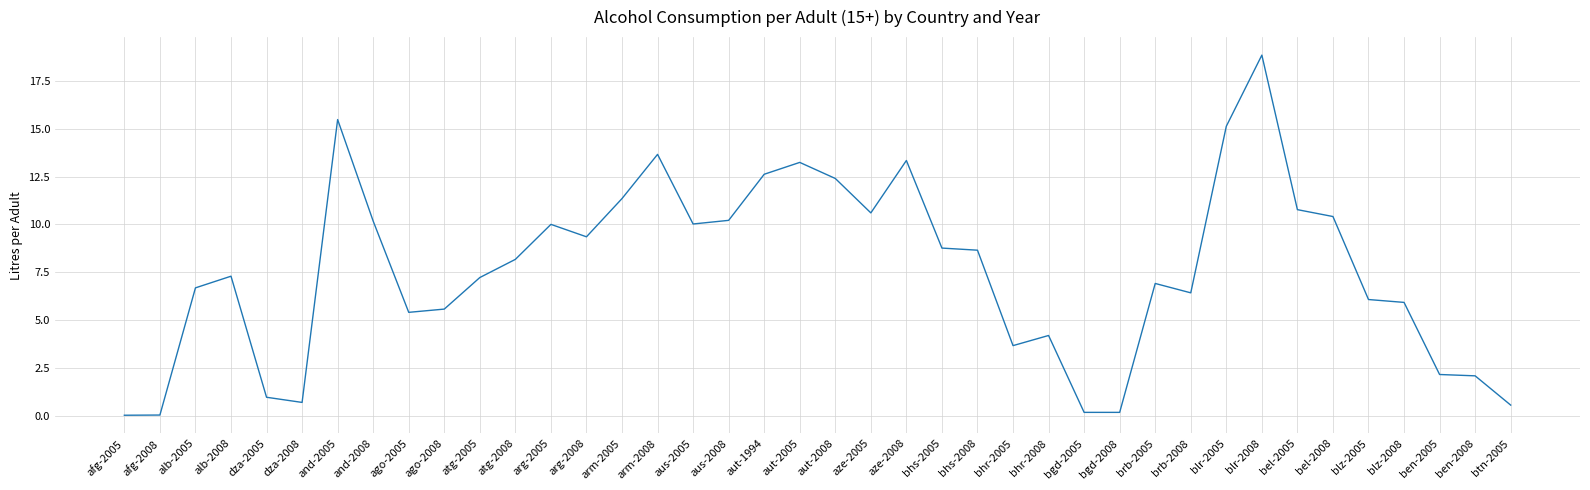

What is the difference between the values at aut-2005 and aus-2008?

3.0